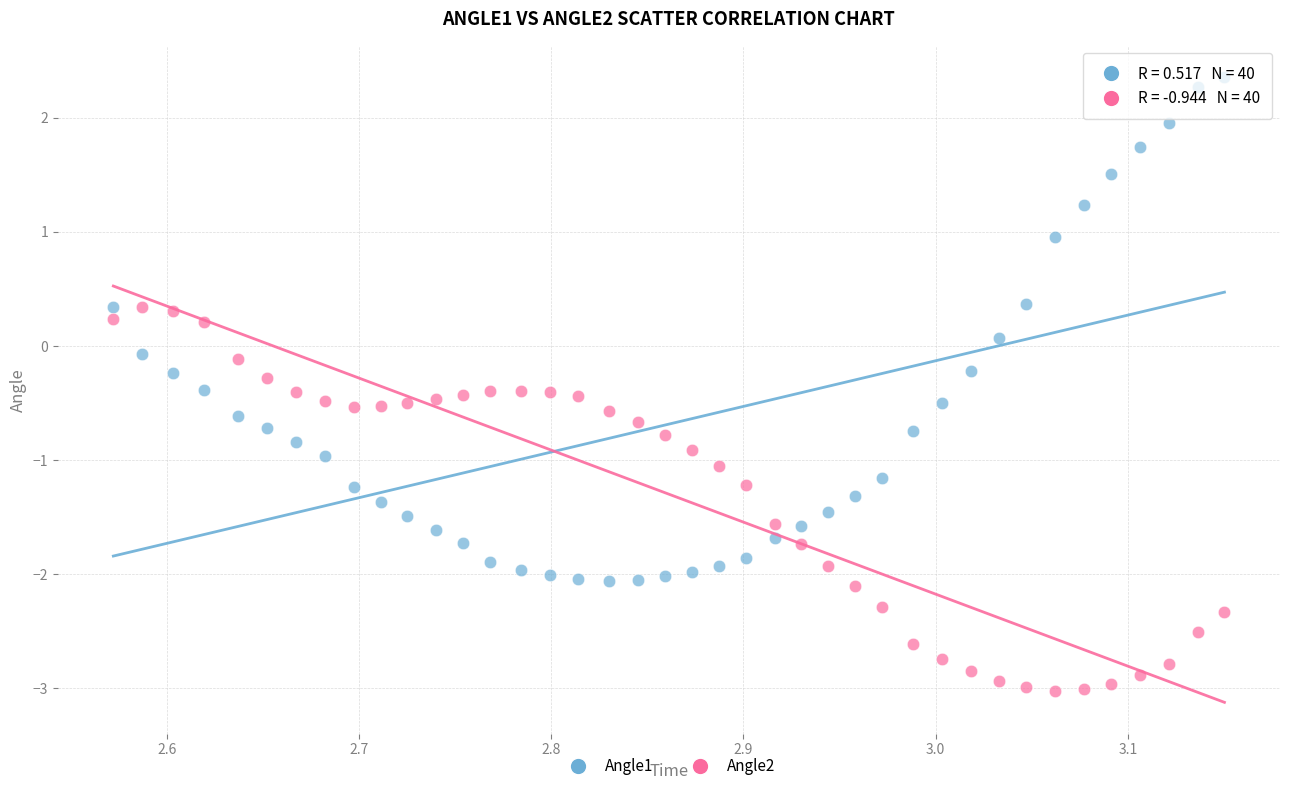

What are all the series names shown in the legend?

Angle1, Angle2